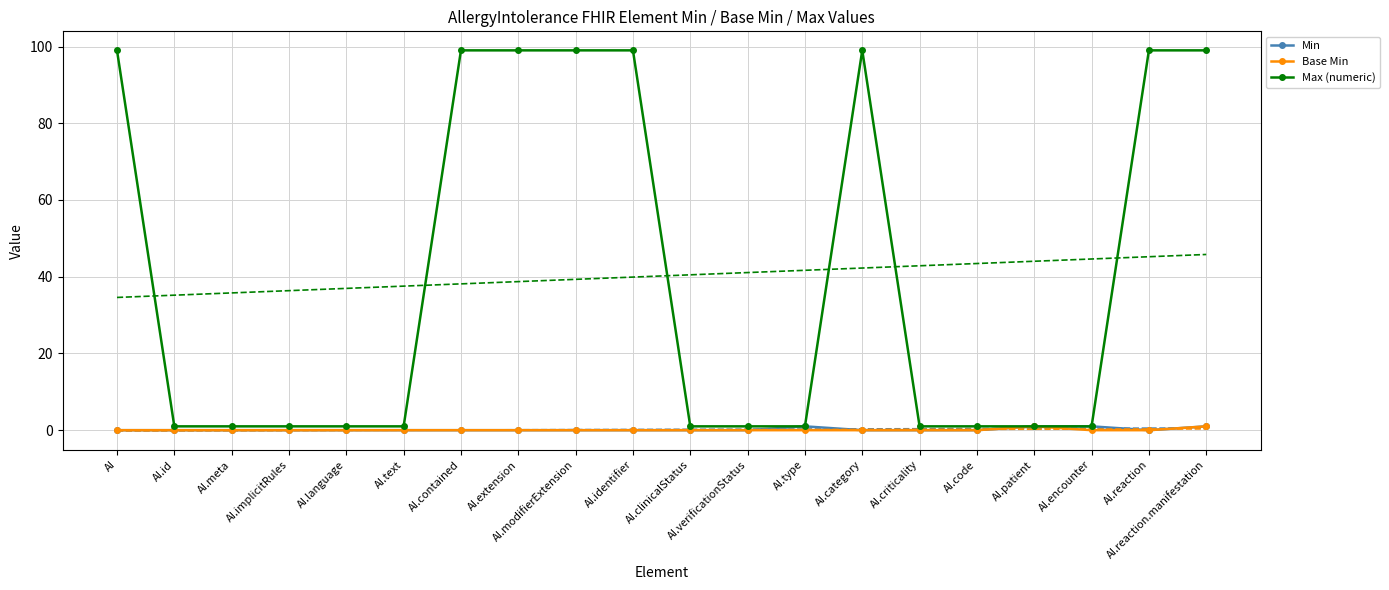

List the series in order of their peak value, lowest first.

Min, Base Min, Max (numeric)